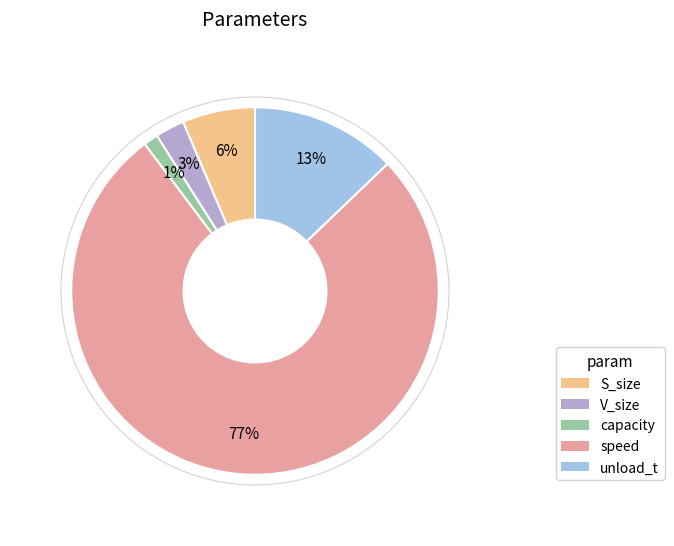

How many segments does this pie chart have?

5